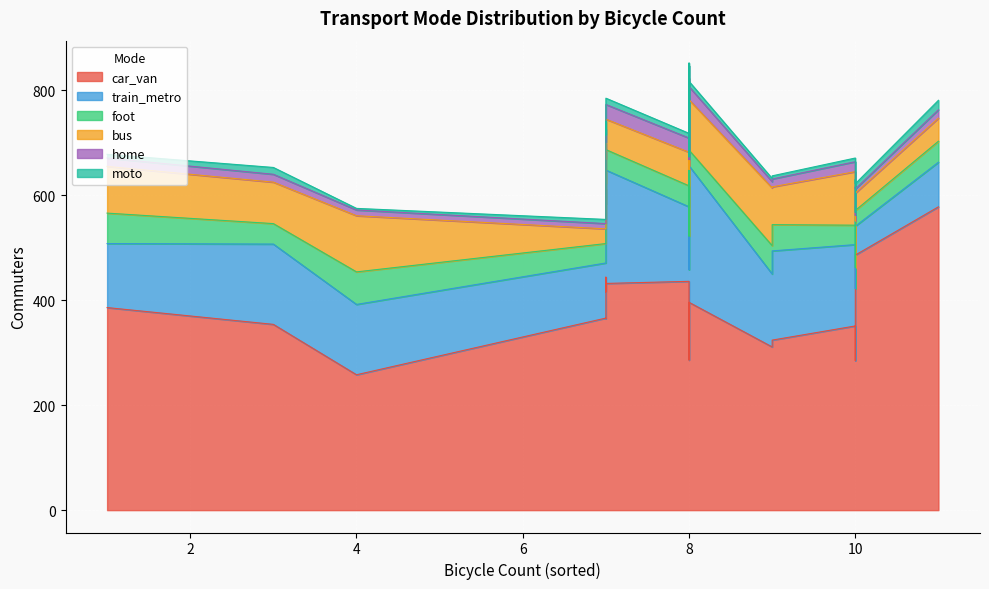

What is the spread (max minus min) of values at 10?

344